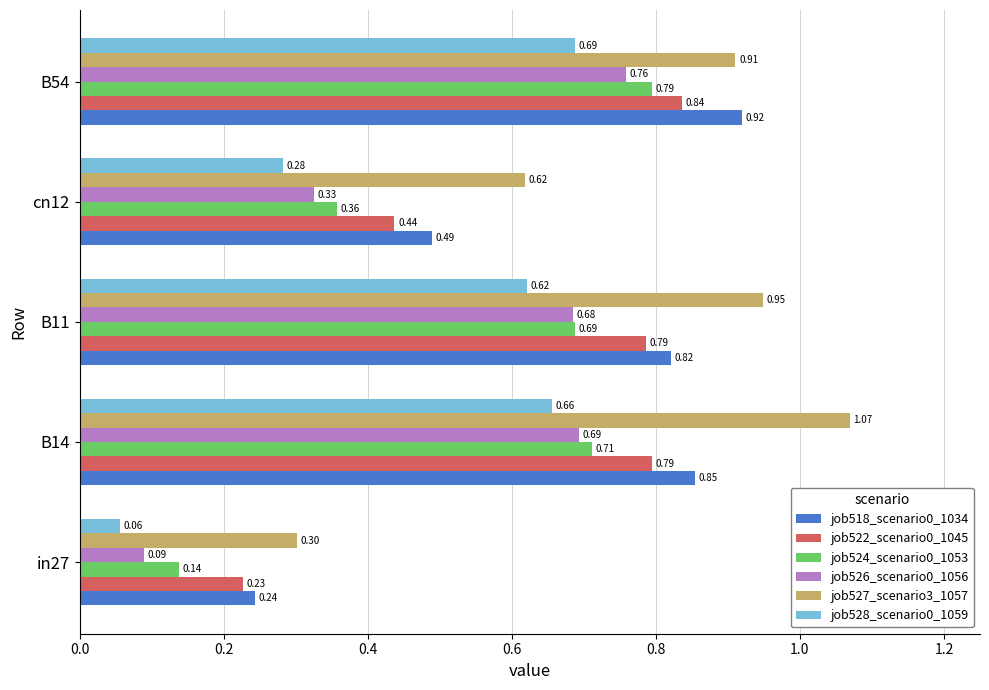

Which series has the largest total across all categories?

job527_scenario3_1057